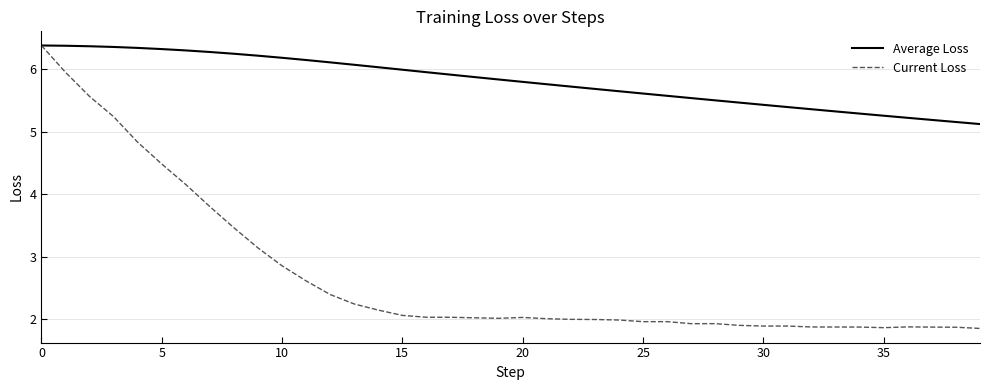

What is the maximum value shown in the chart?

6.4